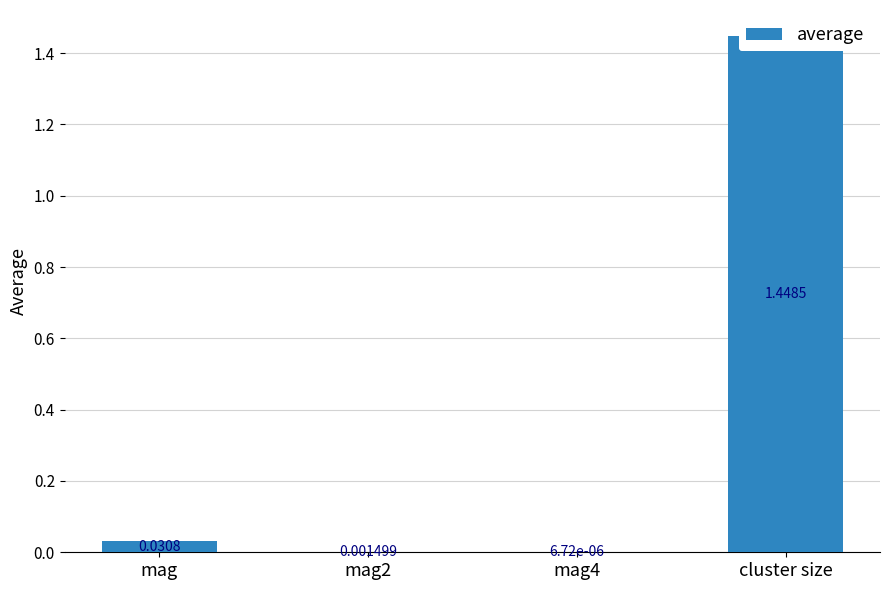

Reading left to right, transcribe all the data shown in this chart.

0.0	0.0	0.0	1.4